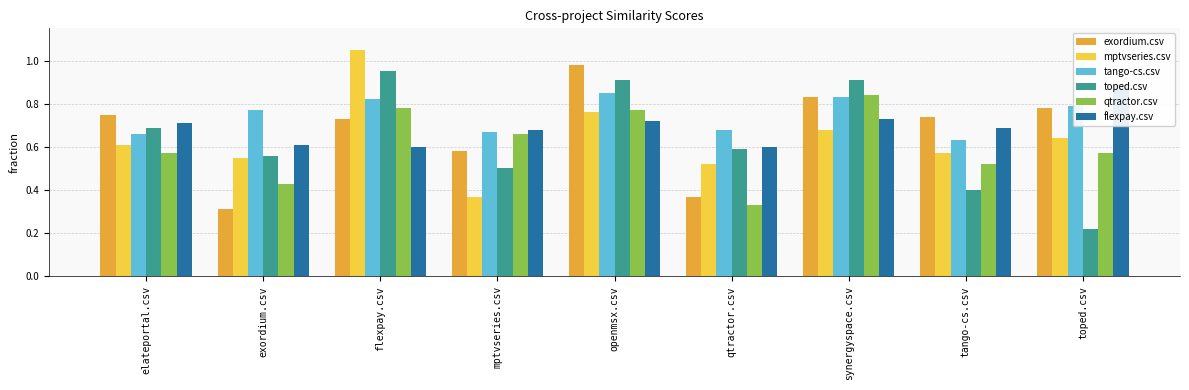

Reading left to right, transcribe all the data shown in this chart.

exordium.csv: 0.8	0.3	0.7	0.6	1.0	0.4	0.8	0.7	0.8
mptvseries.csv: 0.6	0.6	1.1	0.4	0.8	0.5	0.7	0.6	0.6
tango-cs.csv: 0.7	0.8	0.8	0.7	0.8	0.7	0.8	0.6	0.8
toped.csv: 0.7	0.6	0.9	0.5	0.9	0.6	0.9	0.4	0.2
qtractor.csv: 0.6	0.4	0.8	0.7	0.8	0.3	0.8	0.5	0.6
flexpay.csv: 0.7	0.6	0.6	0.7	0.7	0.6	0.7	0.7	0.9